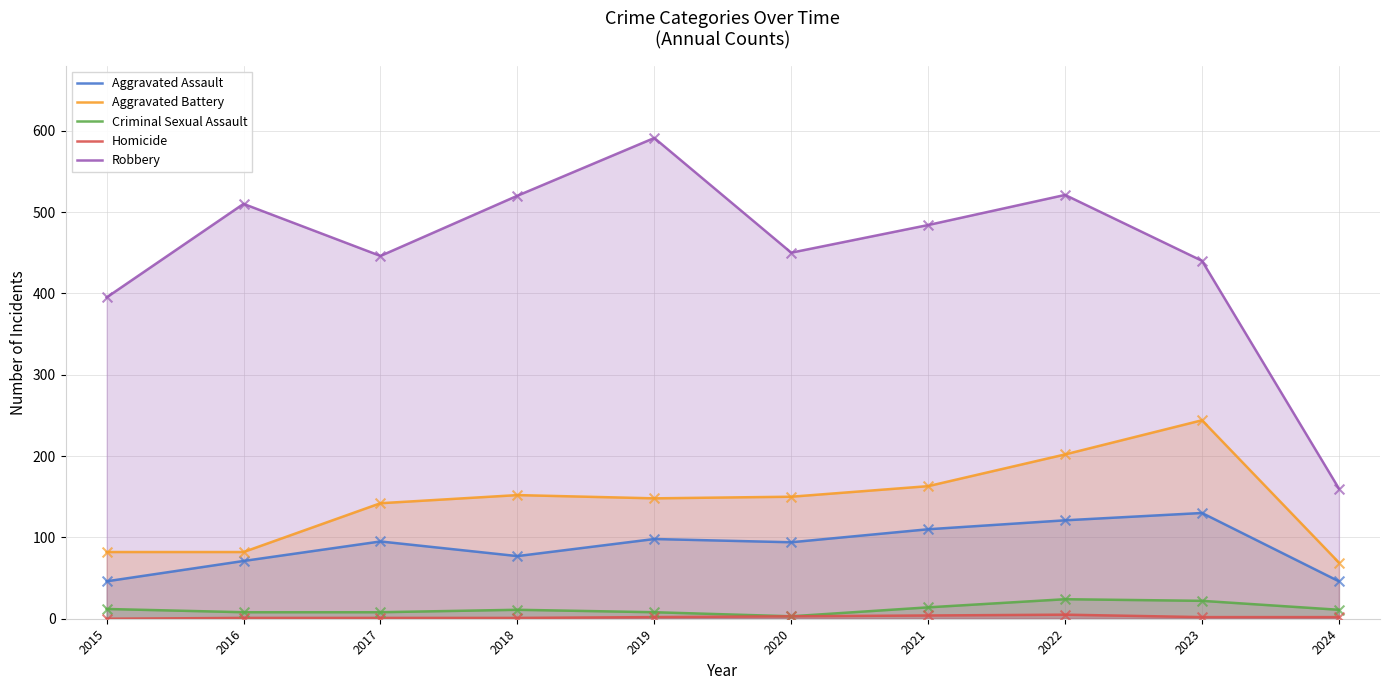

Which series reaches the minimum Y coordinate?

Homicide